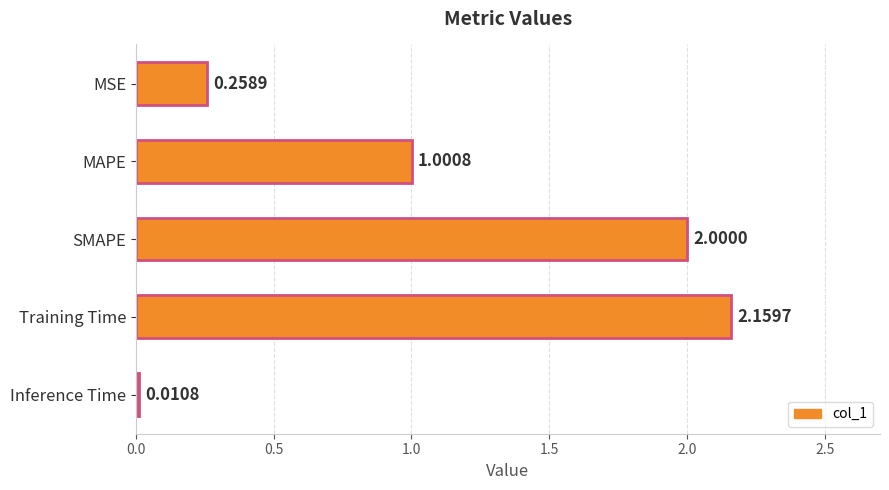

What is the difference between the second highest and second lowest values?

1.7